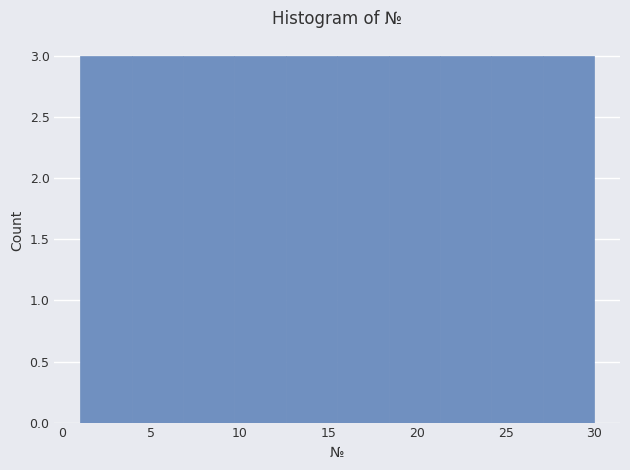

Reading left to right, list every bar in this chart as the range it spans on the x-axis followed by its height. Neither the bar edges nor the heights are printed on the chart, so give them approximately, as read against the axes.

1.0 to 3.9: 3
3.9 to 6.8: 3
6.8 to 9.7: 3
9.7 to 12.6: 3
12.6 to 15.5: 3
15.5 to 18.4: 3
18.4 to 21.3: 3
21.3 to 24.2: 3
24.2 to 27.1: 3
27.1 to 30.0: 3